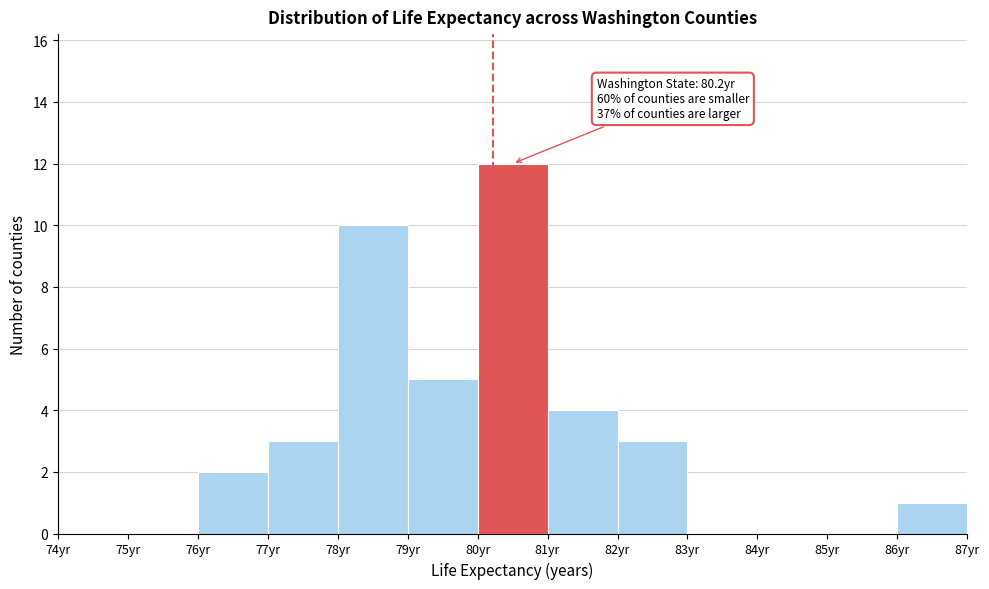

Over which range of the x-axis is the bar tallest?

80 to 81